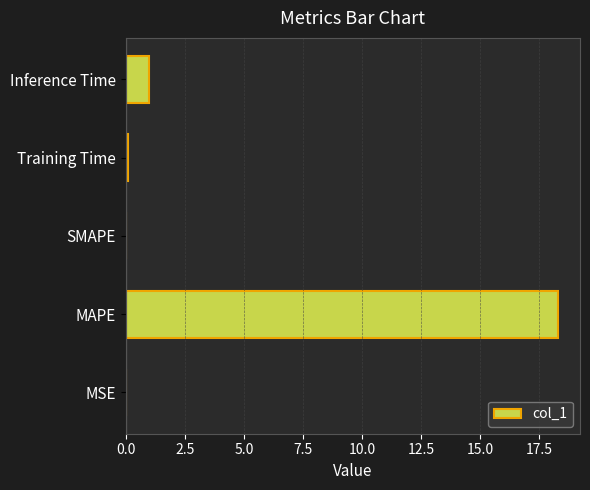

What is the greatest value displayed?

18.3